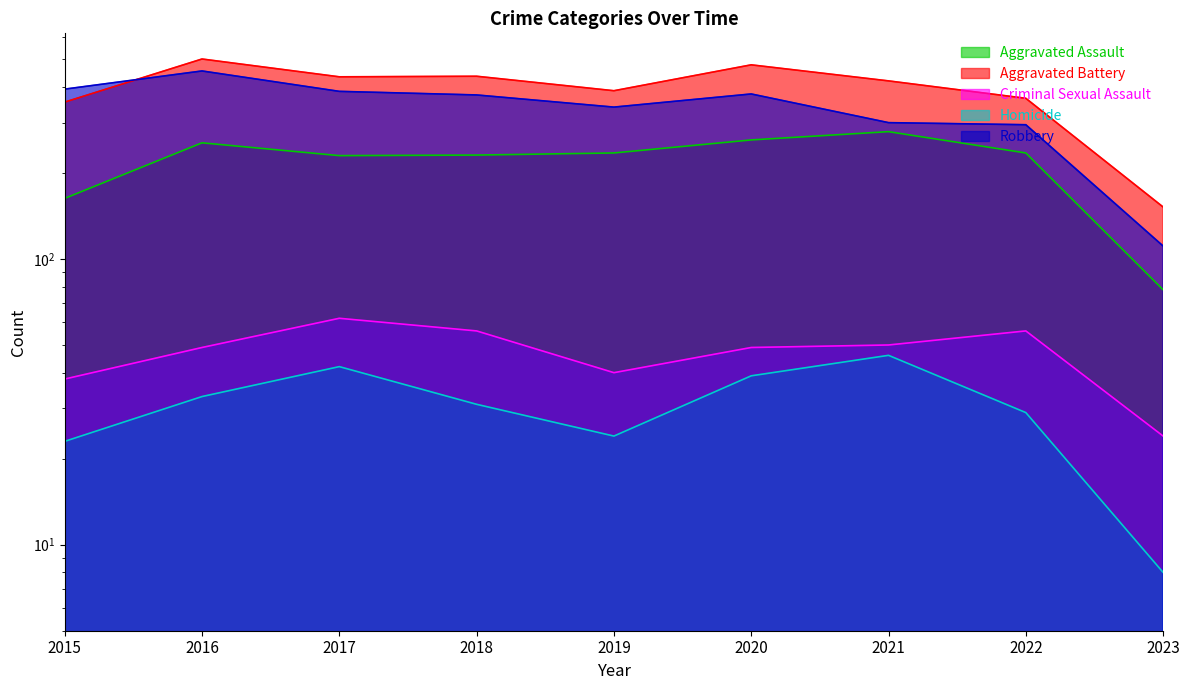

Is the value of Aggravated Battery at 2019 greater than the value of Aggravated Assault at 2023?

Yes